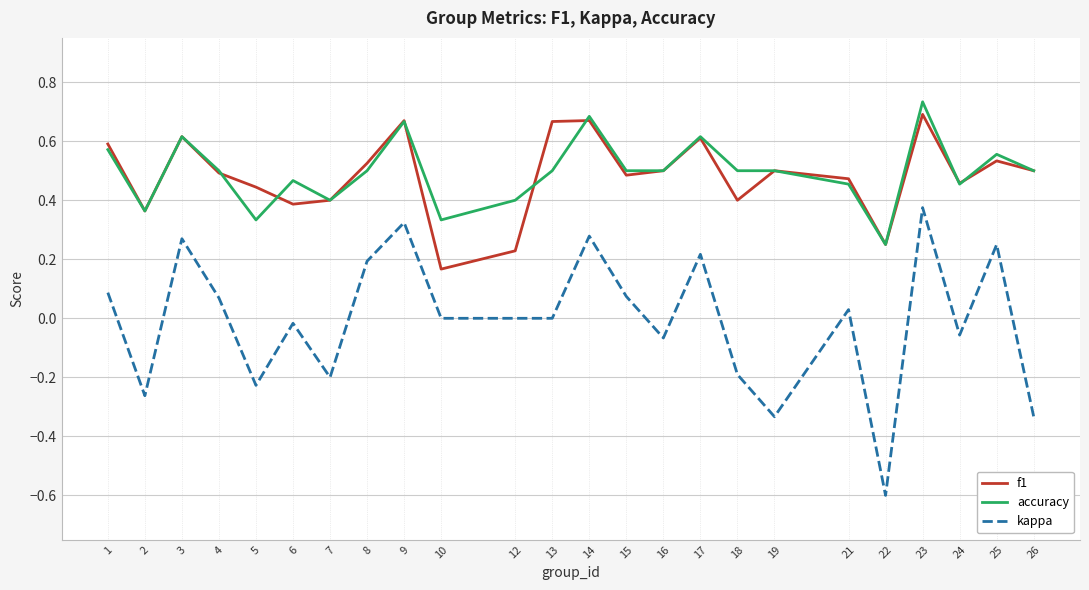

Which series changed the most between 2 and 23?

kappa